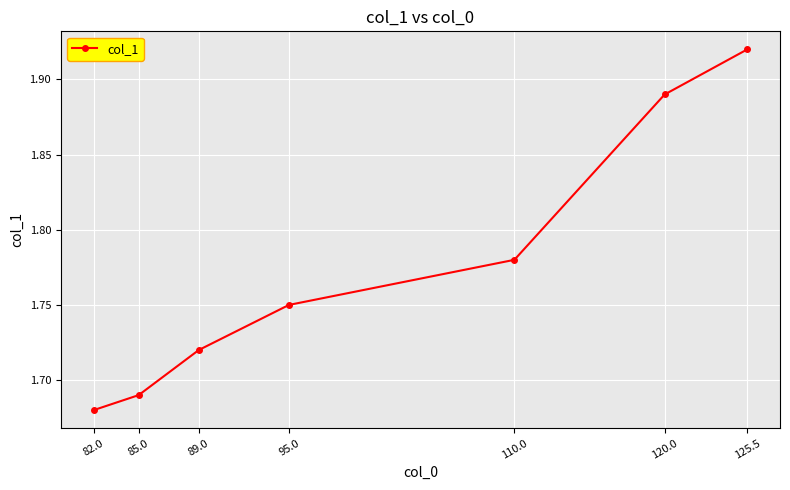

Where is the data nearest to the value 1?

82.0